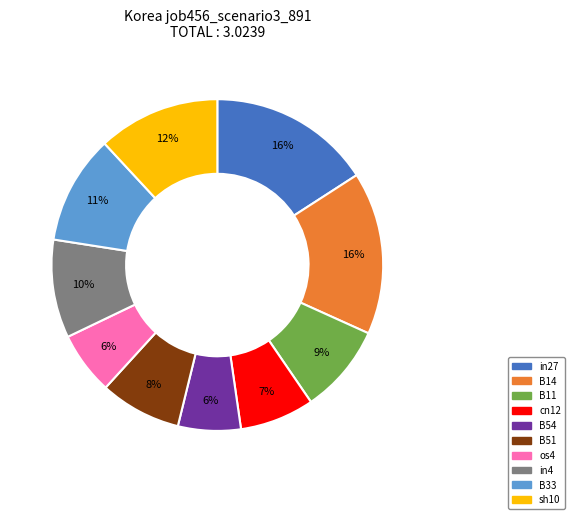

Between B33 and B11, which is larger?

B33